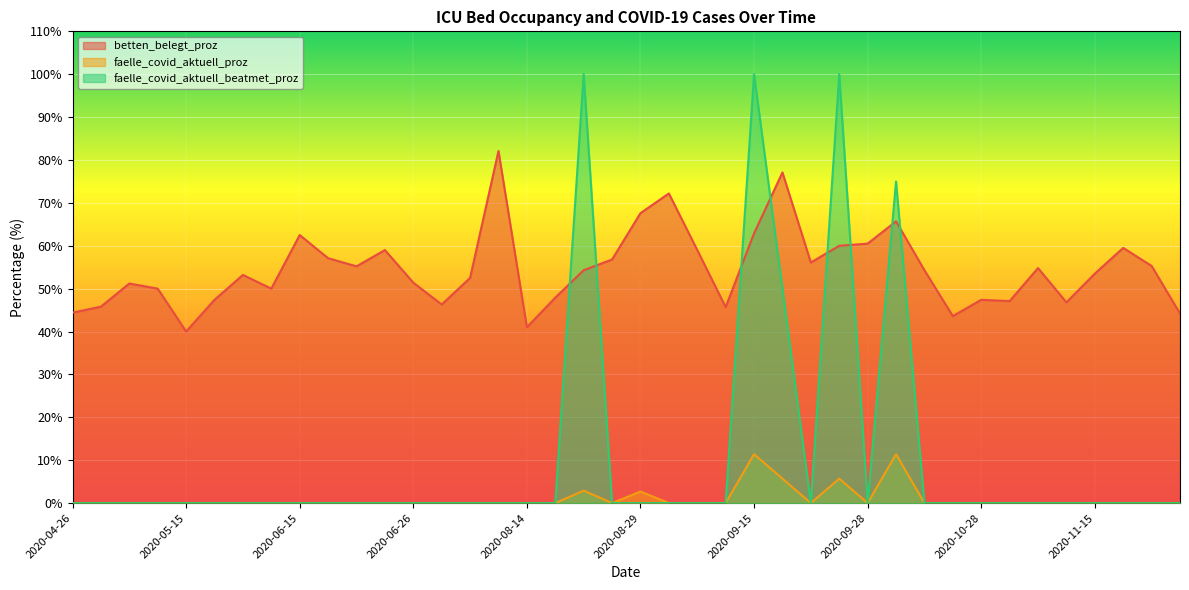

At which label does betten_belegt_proz reach its peak?

2020-08-02